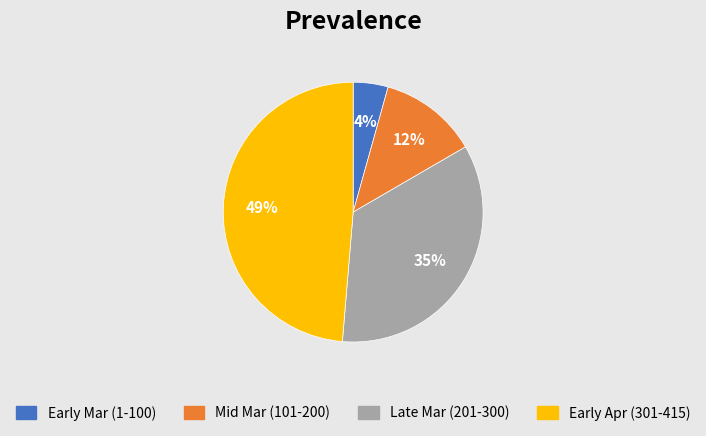

To the nearest percent, what is the average slice percentage?

25%